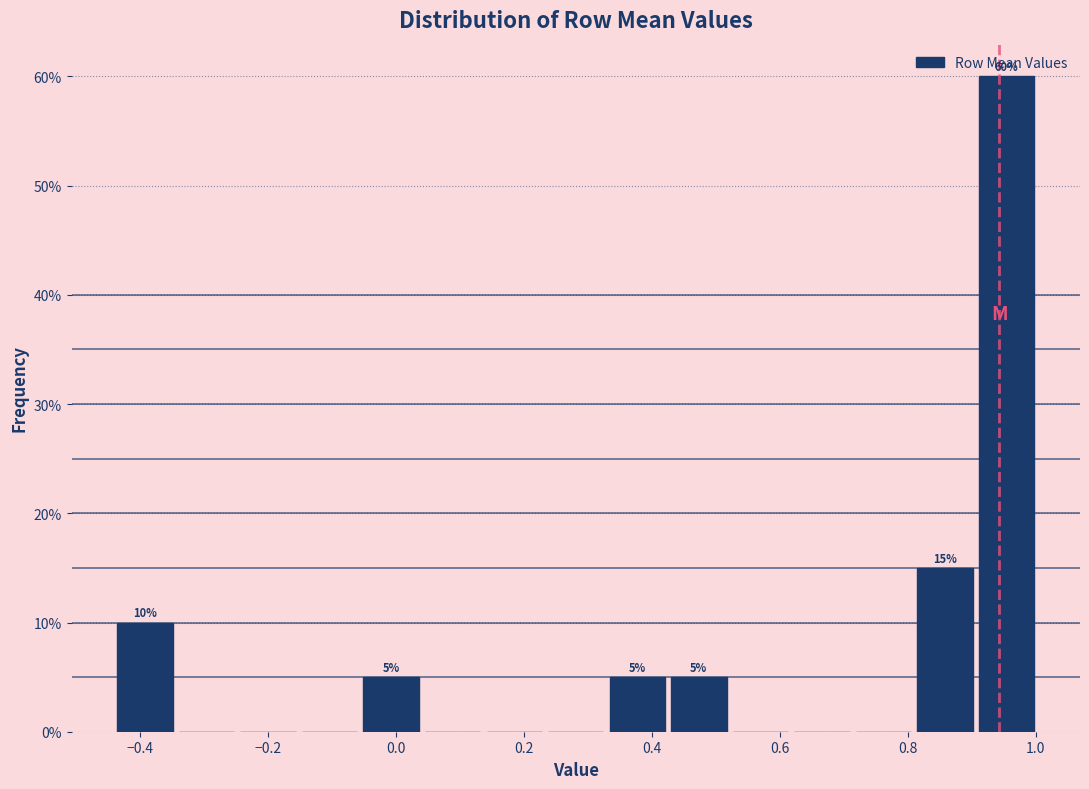

Over which range of the x-axis is the bar tallest?

0.92 to 1.00